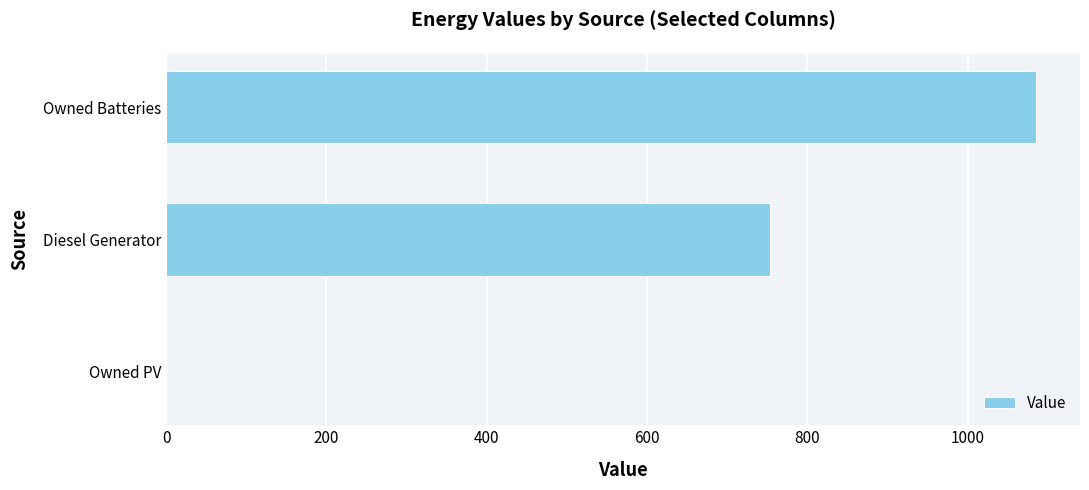

What is the change in value from Diesel Generator to Owned Batteries?

+332